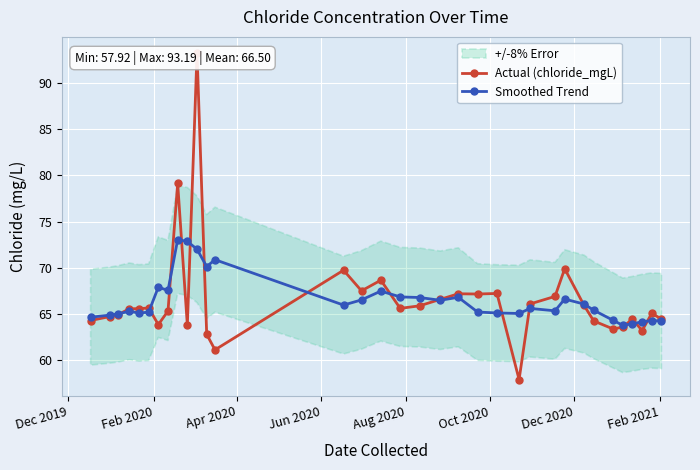

What is the value of the Smoothed Trend point at the 7th from the left?

67.9